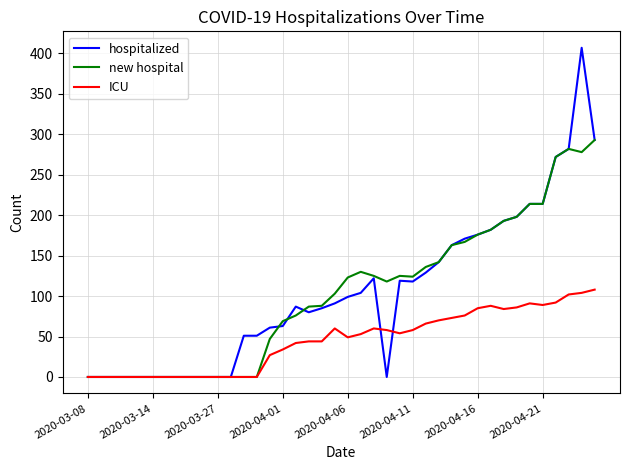

How many values in the ICU series are below 53?

20